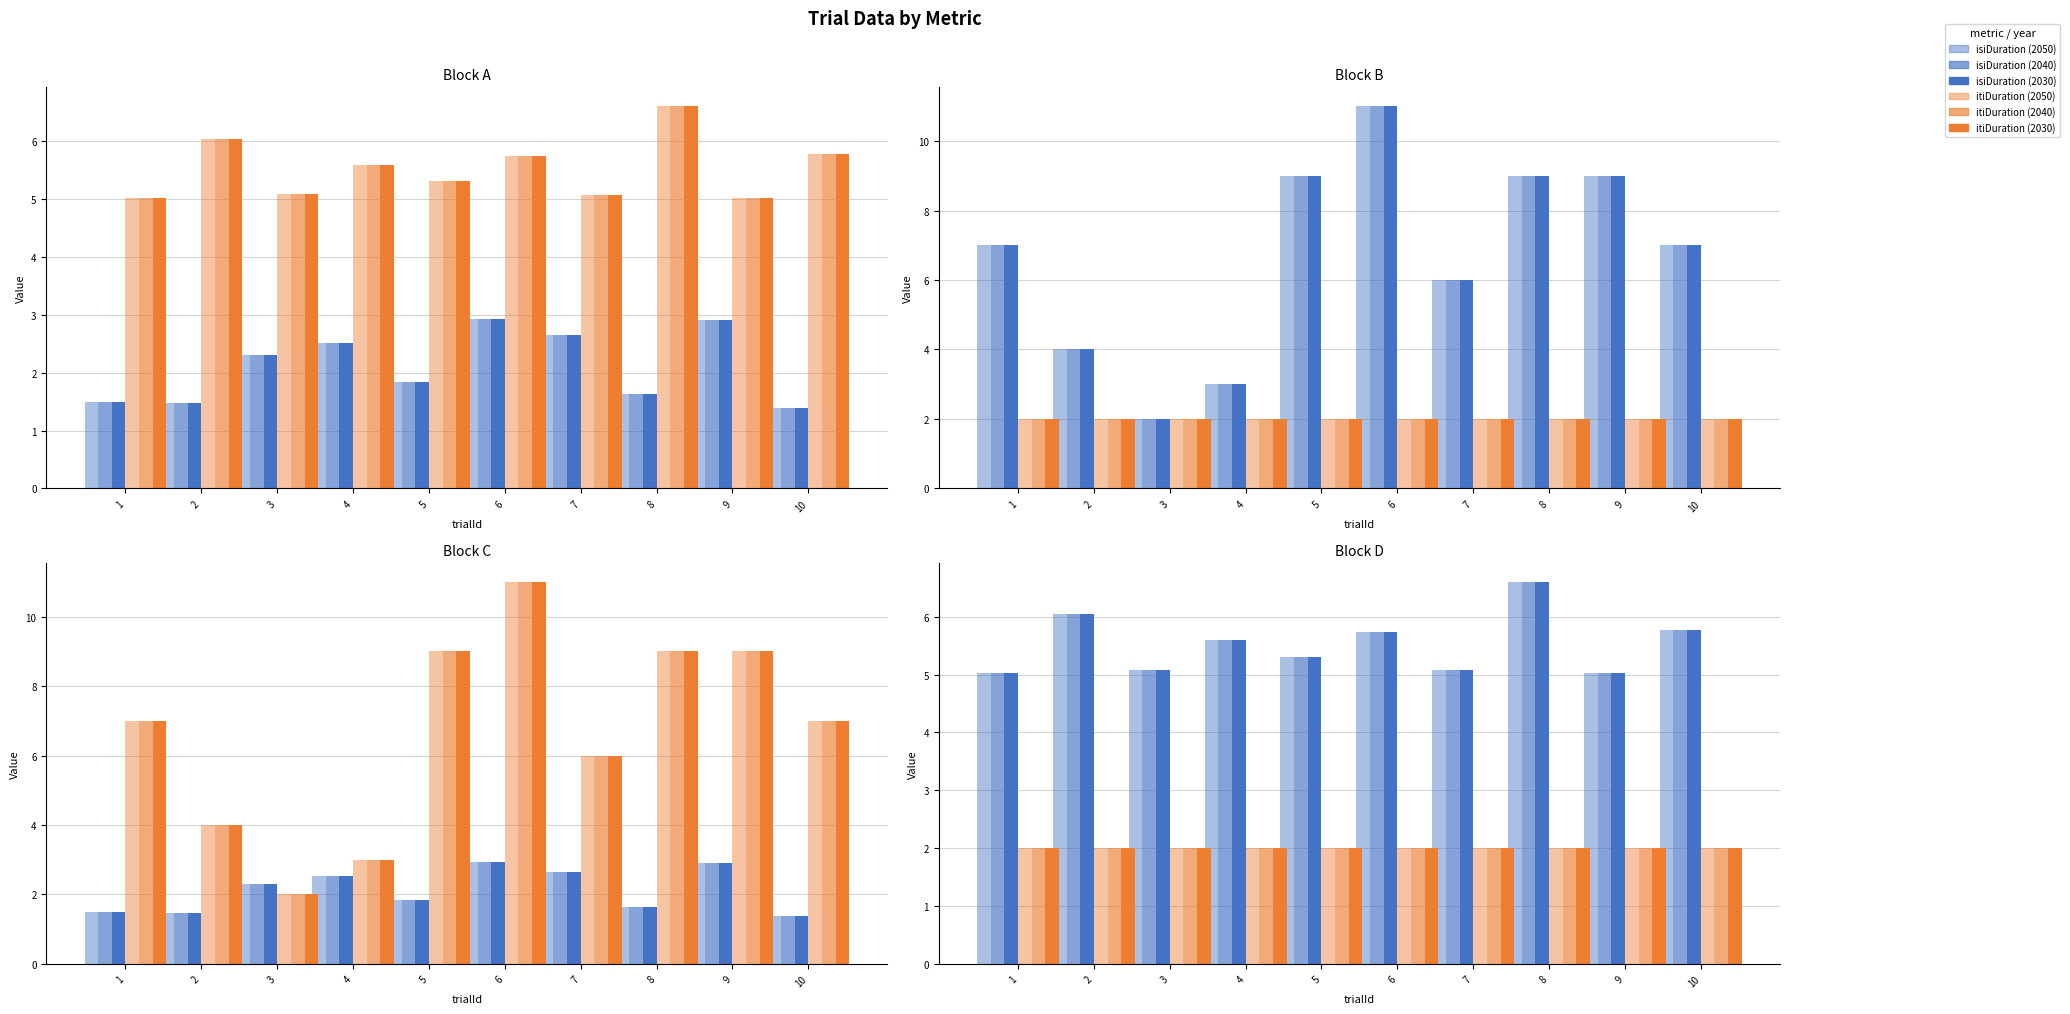

List the series in order of their peak value, highest first.

itiDuration (2050), itiDuration (2040), itiDuration (2030), isiDuration (2050), isiDuration (2040), isiDuration (2030)